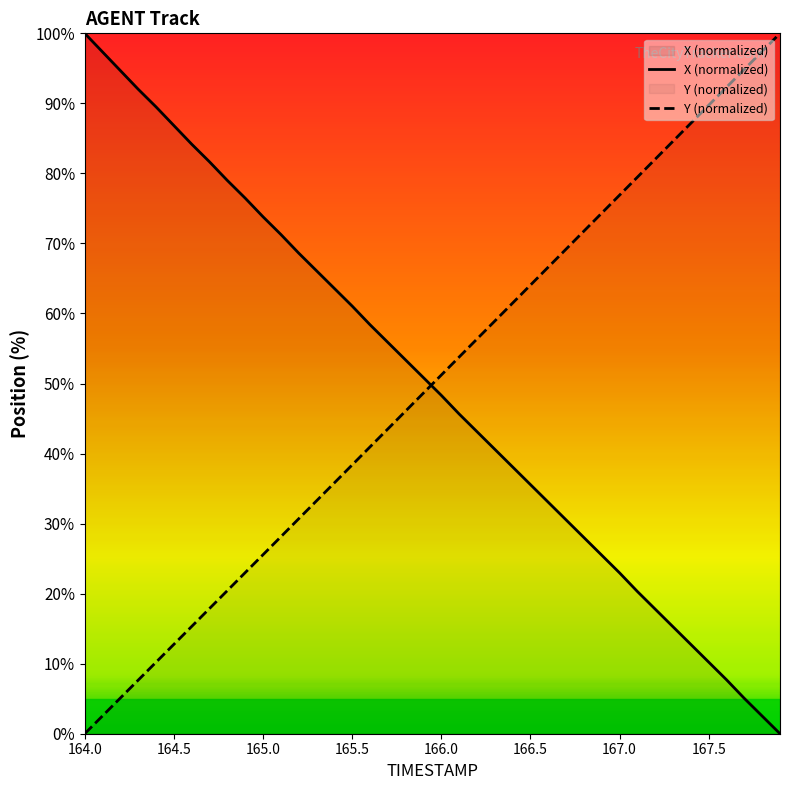

The X (normalized) series shows 48.3 at 166.0. True or false?

True